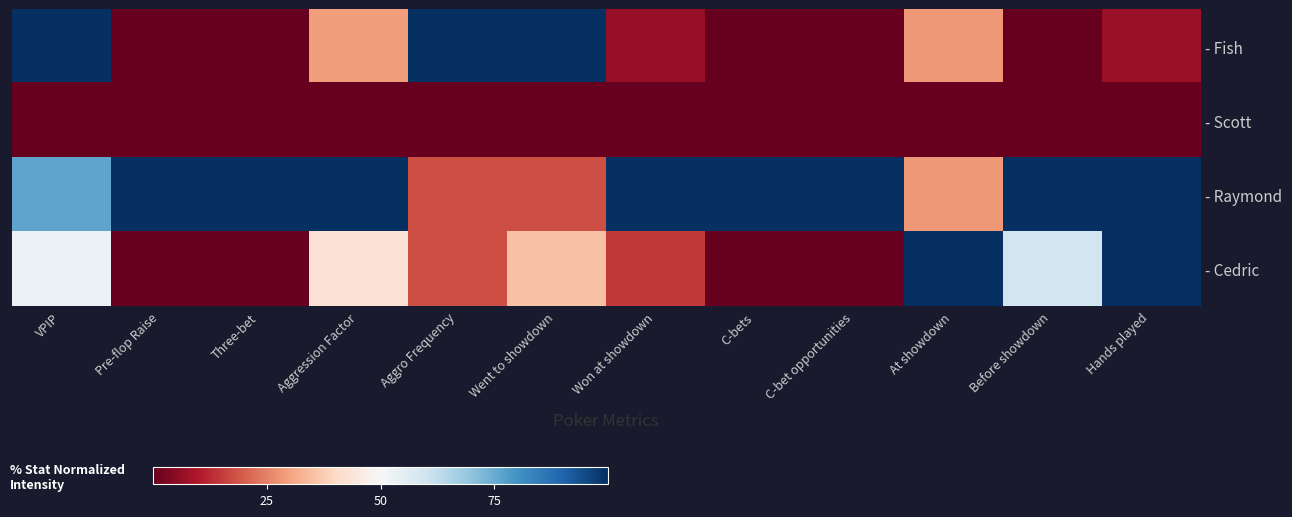

Reading left to right, transcribe all the data shown in this chart.

- Fish: VPIP=100.0	Pre-flop Raise=0.0	Three-bet=0.0	Aggression Factor=29.1	Aggro Frequency=100.0	Went to showdown=100.0	Won at showdown=6.6	C-bets=0.0	C-bet opportunities=0.0	At showdown=28.2	Before showdown=0.0	Hands played=6.7
- Scott: VPIP=0.0	Pre-flop Raise=0.0	Three-bet=0.0	Aggression Factor=0.0	Aggro Frequency=0.0	Went to showdown=0.0	Won at showdown=0.0	C-bets=0.0	C-bet opportunities=0.0	At showdown=0.0	Before showdown=0.0	Hands played=0.0
- Raymond: VPIP=76.4	Pre-flop Raise=100.0	Three-bet=100.0	Aggression Factor=100.0	Aggro Frequency=17.7	Went to showdown=17.7	Won at showdown=100.0	C-bets=100.0	C-bet opportunities=100.0	At showdown=28.2	Before showdown=100.0	Hands played=100.0
- Cedric: VPIP=53.0	Pre-flop Raise=0.0	Three-bet=0.0	Aggression Factor=42.9	Aggro Frequency=17.7	Went to showdown=35.4	Won at showdown=14.8	C-bets=0.0	C-bet opportunities=0.0	At showdown=100.0	Before showdown=59.6	Hands played=100.0